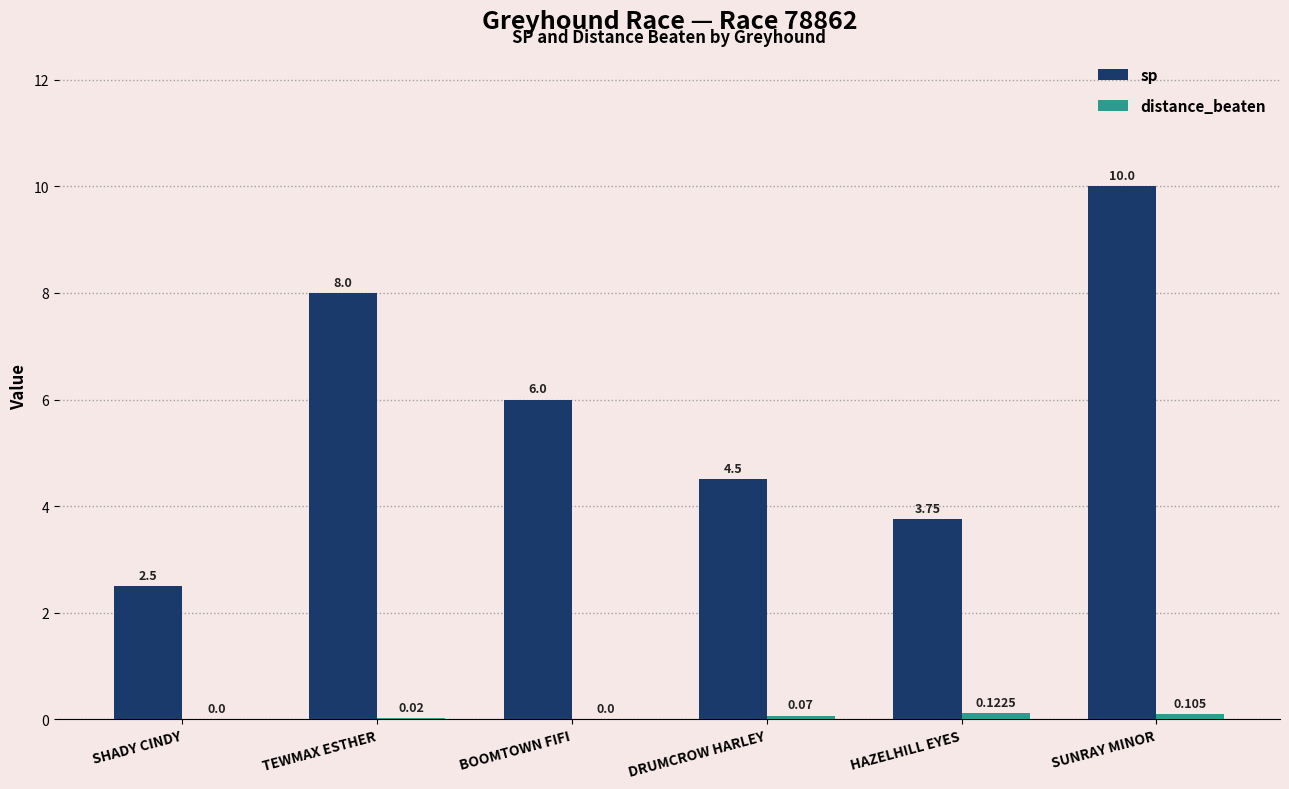

Are the bars horizontal?

No